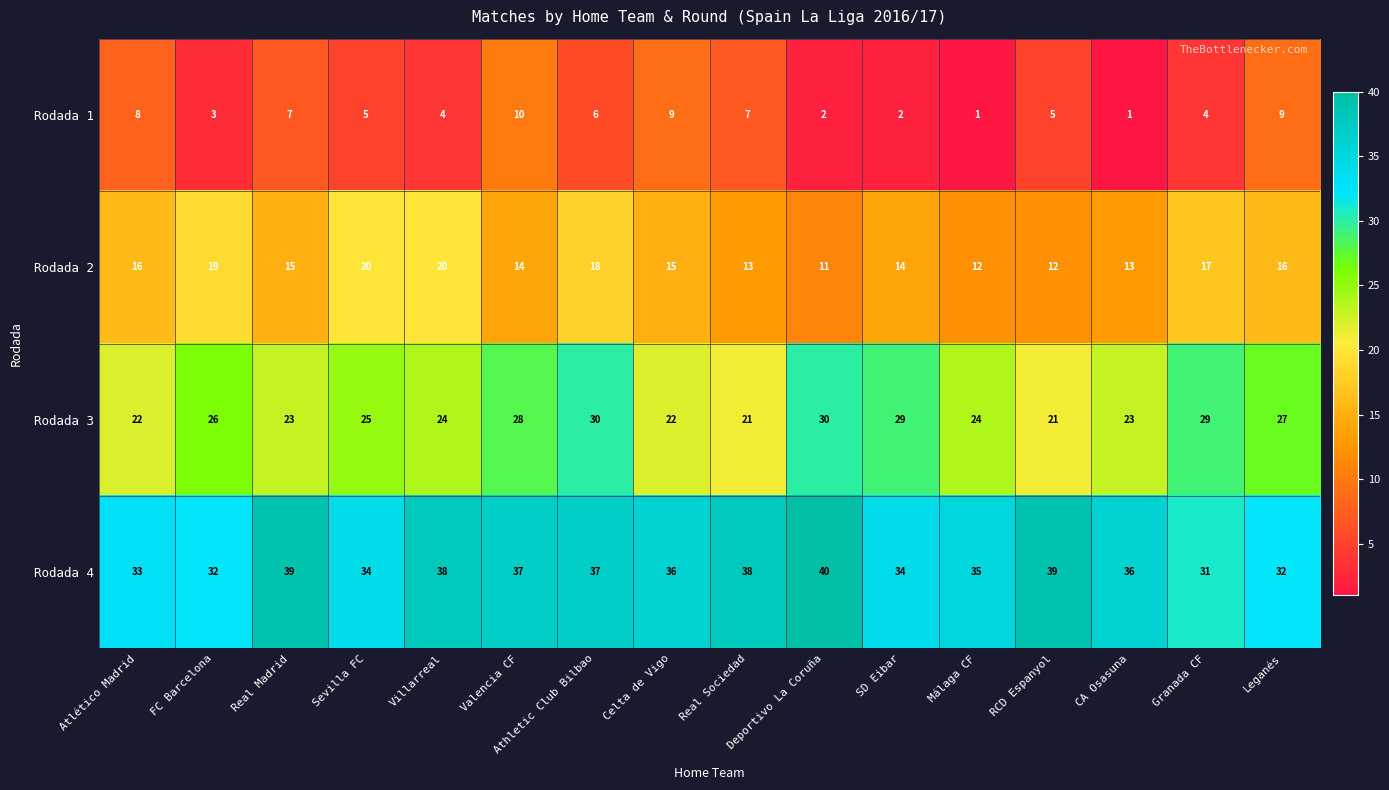

At which label does Rodada 4 reach its minimum?

Granada CF